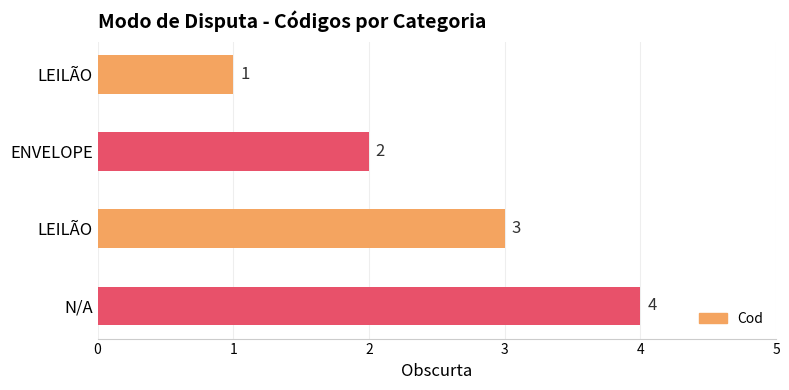

Are the bars horizontal?

Yes